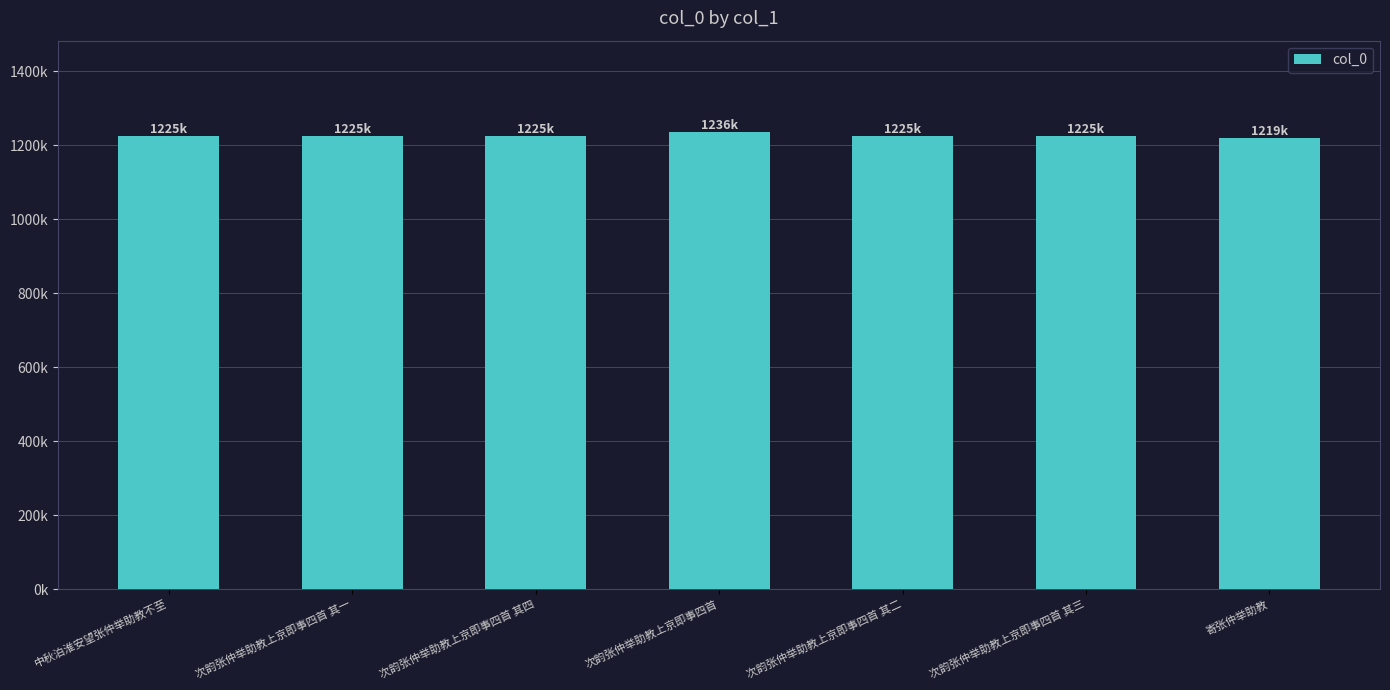

Approximately how many times larger is the value at 寄张仲举助教 compared to 次韵张仲举助教上京即事四首?

1.0